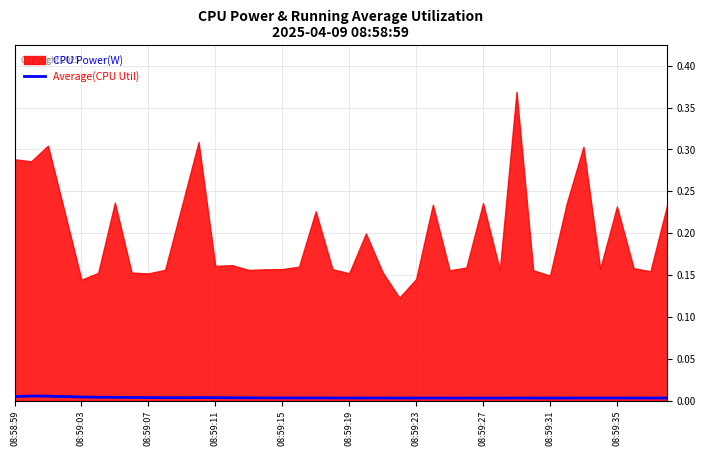

How many interior local peaks (higher than both neighbors) does the data have?

9